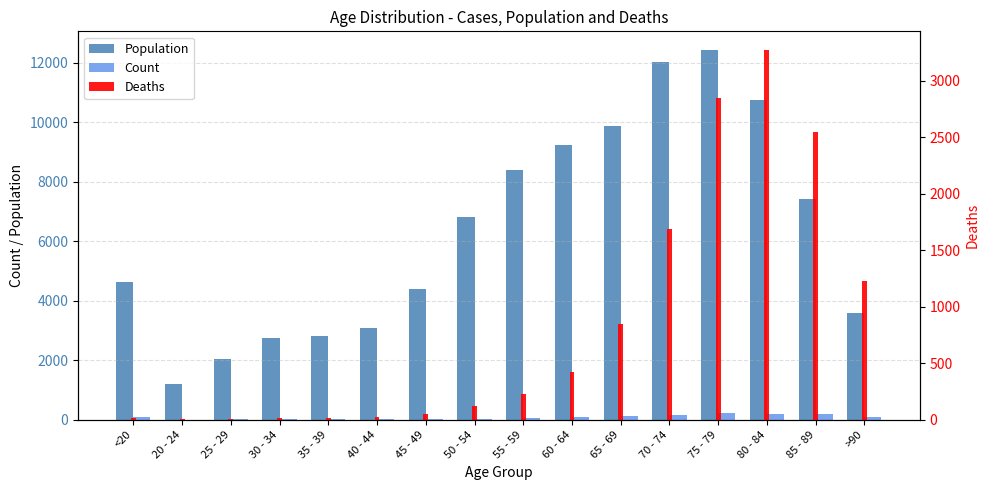

What is the maximum value shown in the chart?

12434